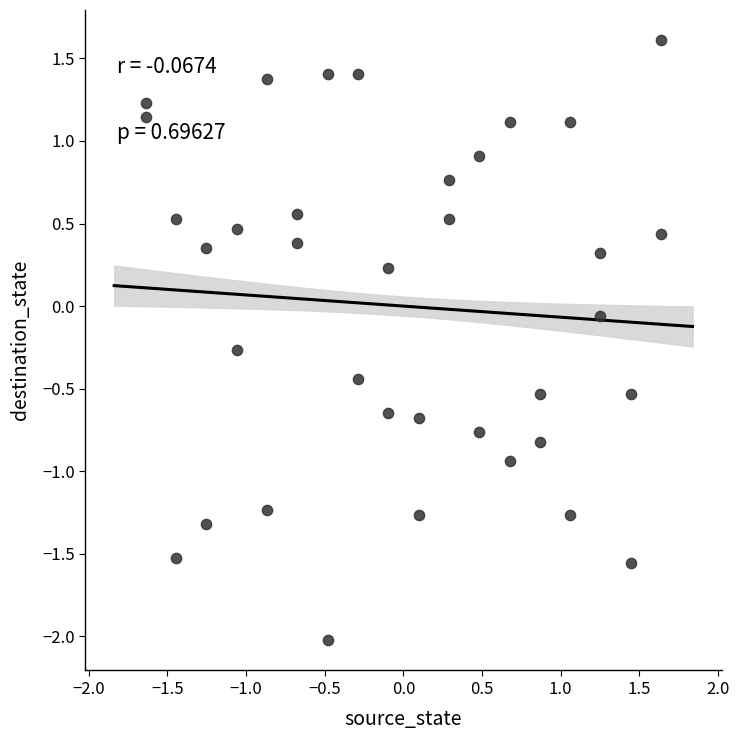

What is the range of X values (max minus min)?

3.3